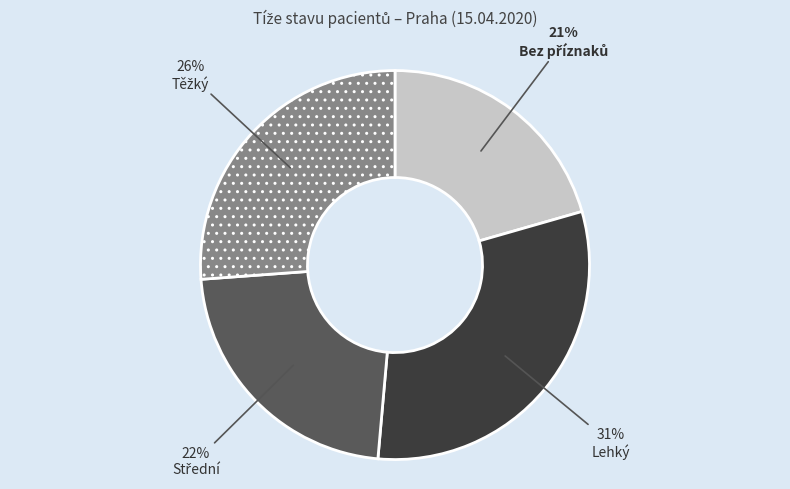

To the nearest percent, what is the difference between the largest and smallest slice percentages?

10%